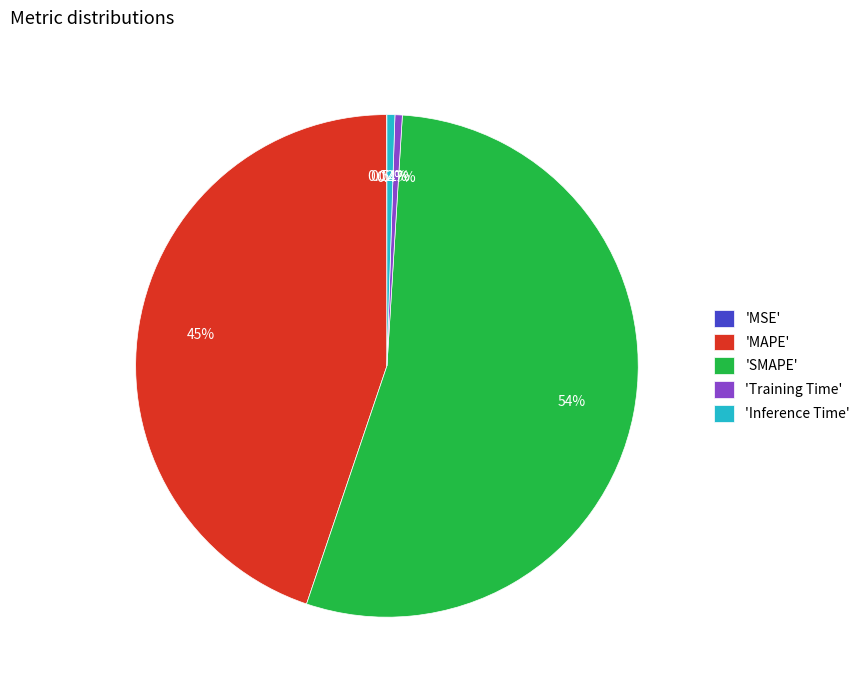

Does any single category account for the majority?

Yes